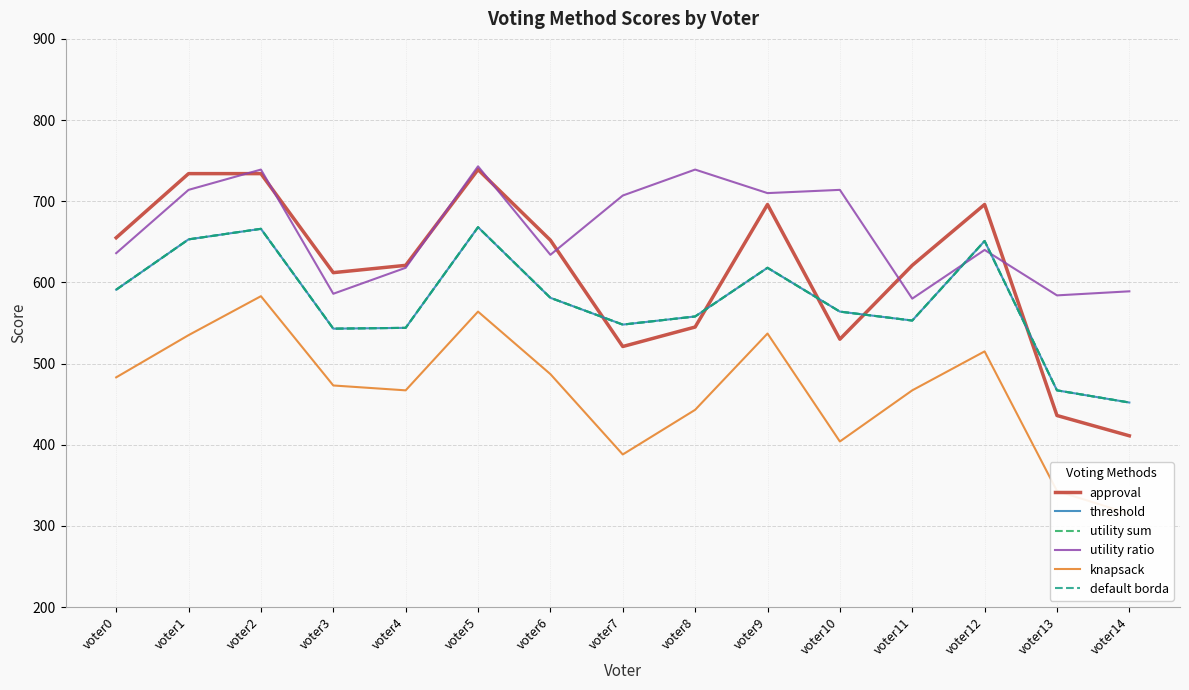

In default borda, how many points are higher than both neighbors (excluding endpoints)?

4